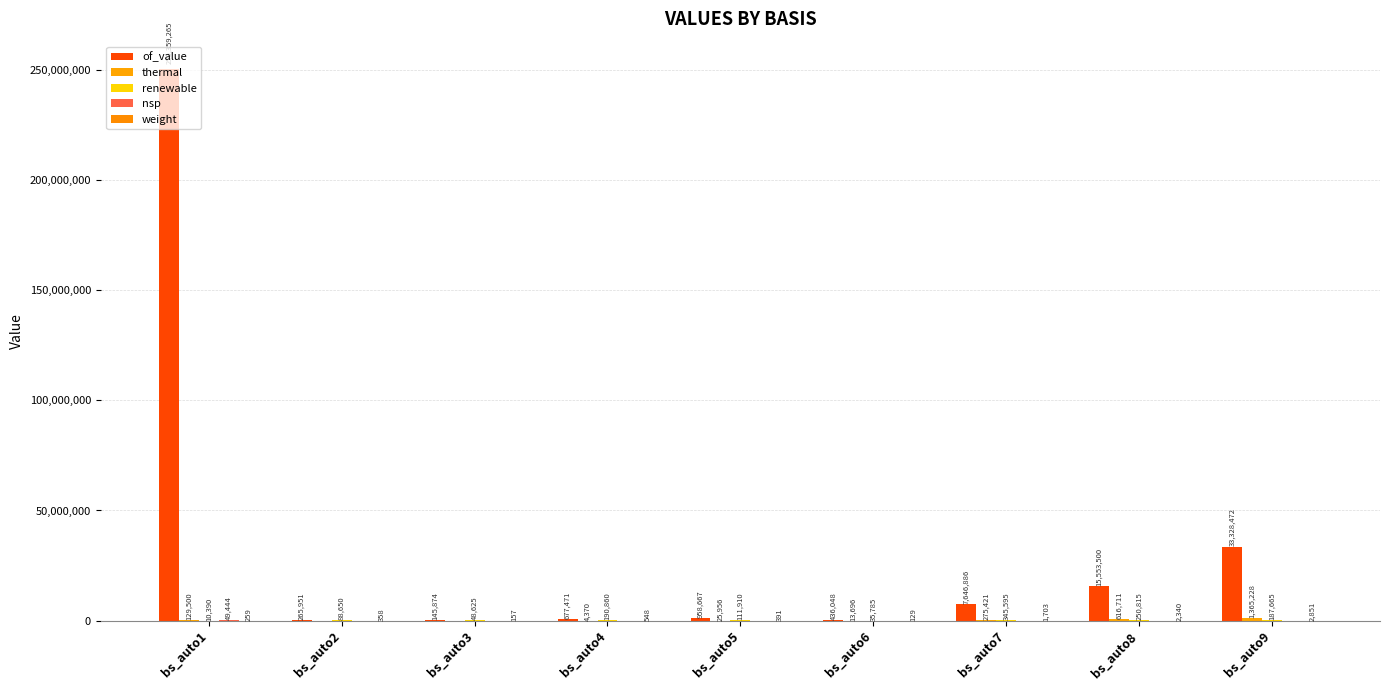

Does the chart contain stacked bars?

No